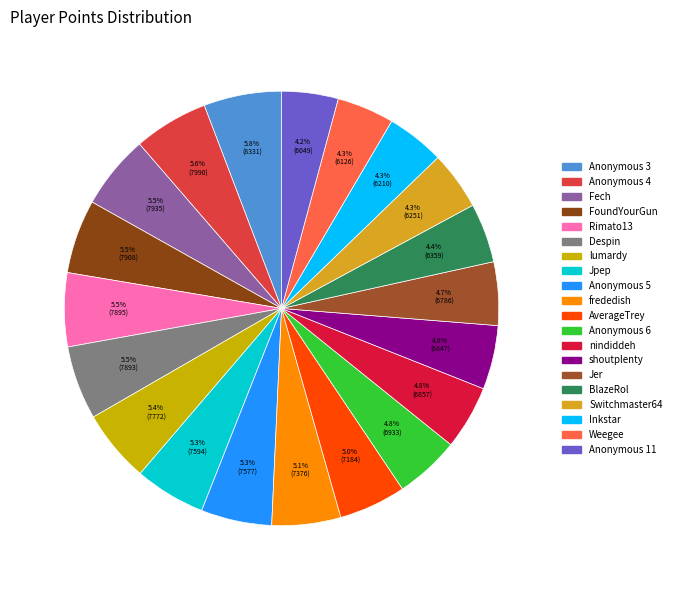

How many slices are in this pie chart?

20